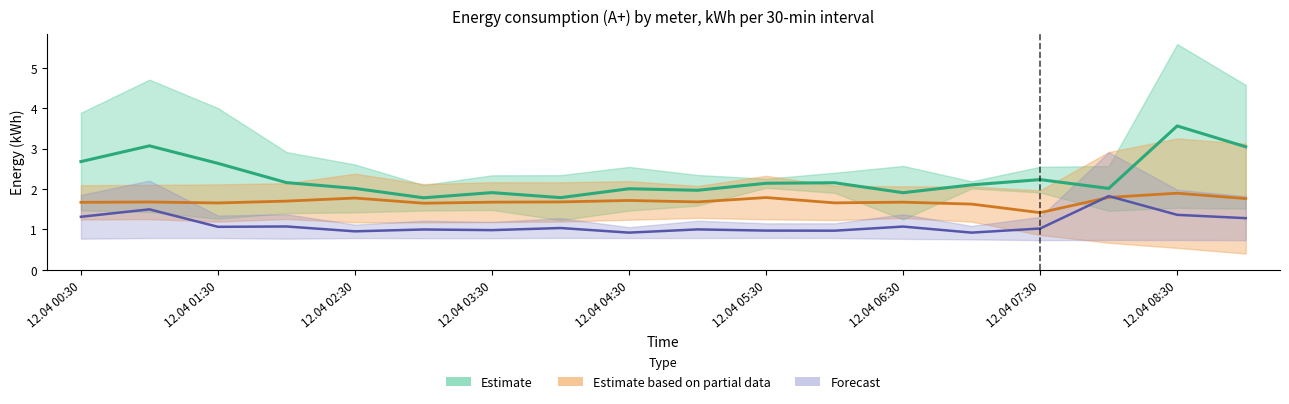

Which label corresponds to the smallest value in the chart?

12.04 04:30